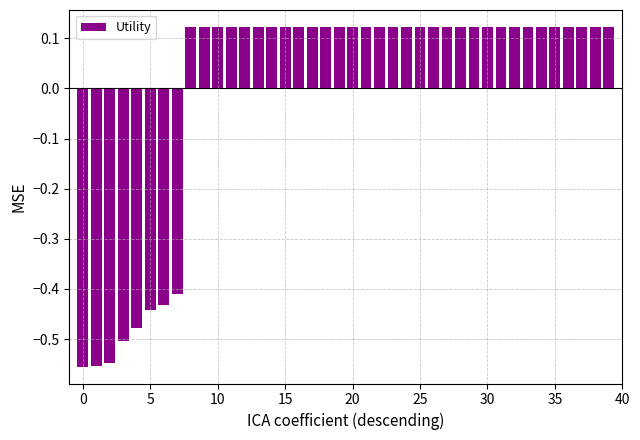

What is the difference between the second highest and minimum values?

0.7